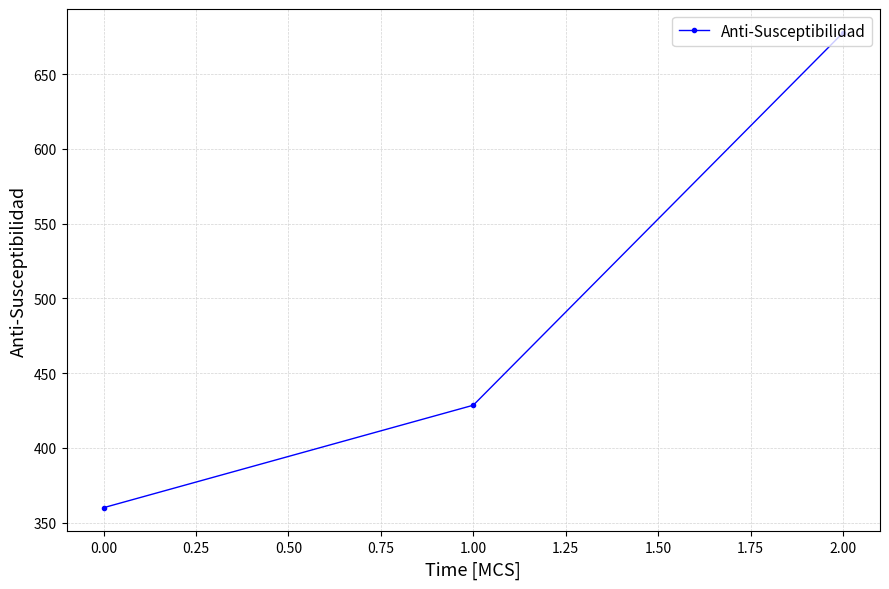

What is the ratio of the value at 2.00 to the value at 1.00?

1.6